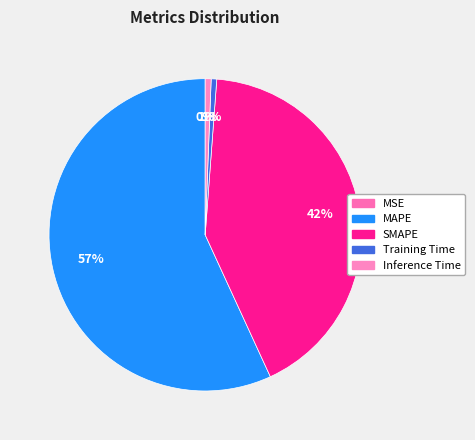

What is the change in value from SMAPE to Training Time?

-51.7